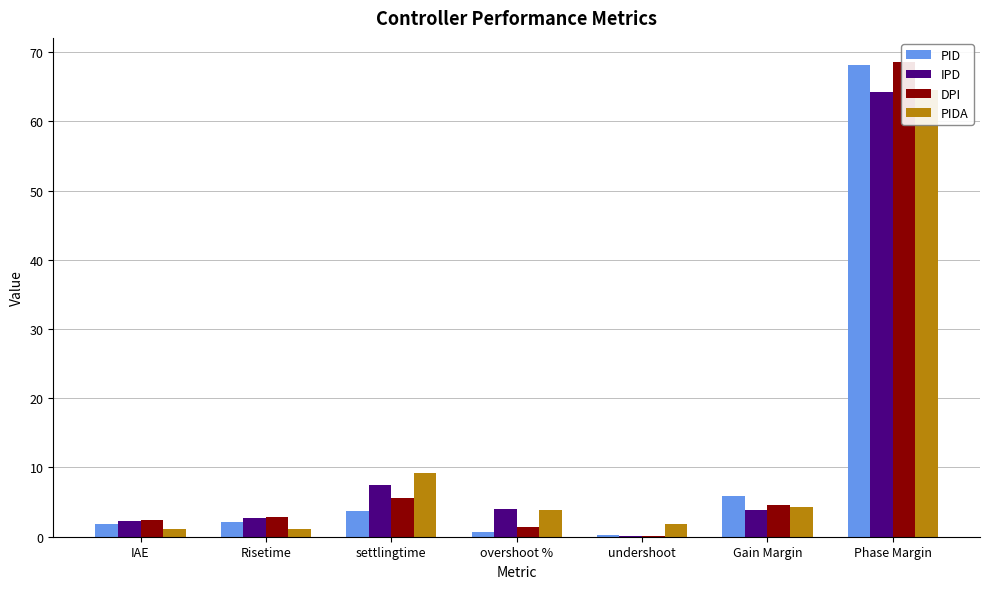

Are the bars grouped side by side (vs. stacked)?

Yes